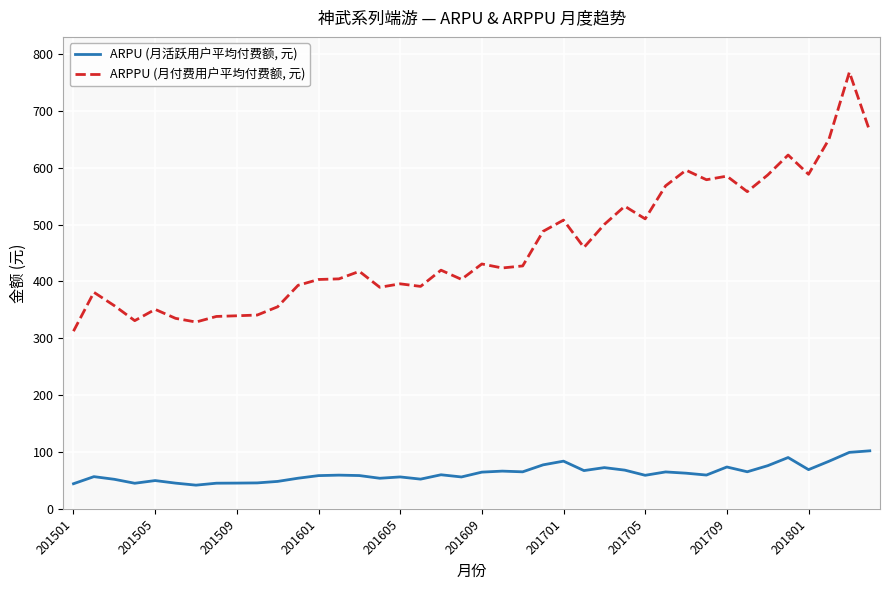

Rank the series by their average value, from lowest to highest.

ARPU (月活跃用户平均付费额, 元), ARPPU (月付费用户平均付费额, 元)